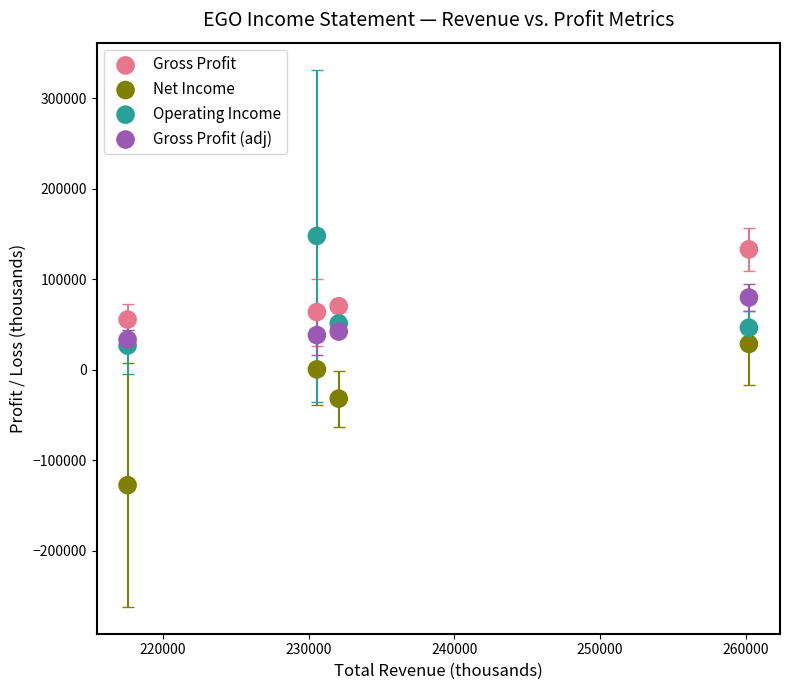

Which series has the largest Y range (max minus min)?

Net Income